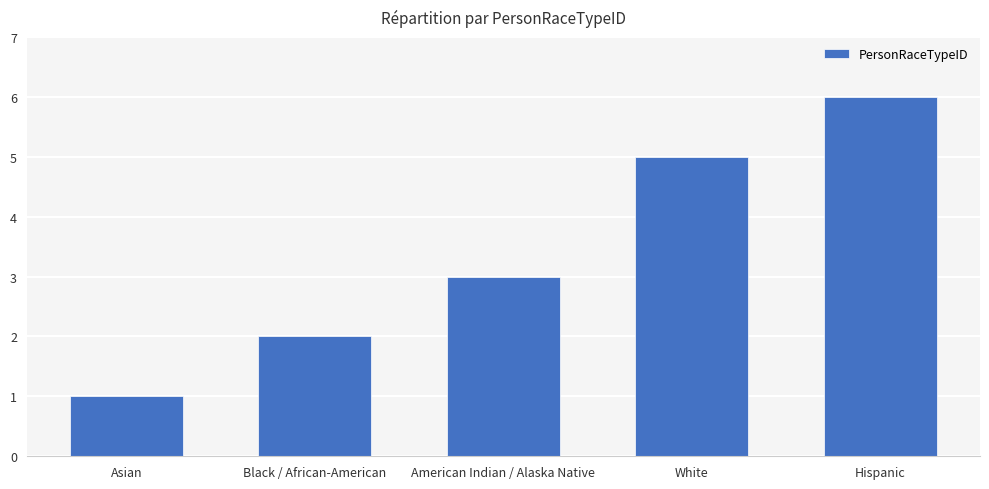

Reading left to right, extract all data points from this chart.

1	2	3	5	6